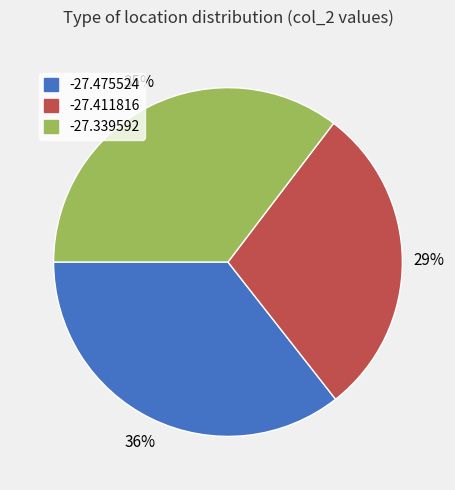

Count the number of slices in the pie.

3